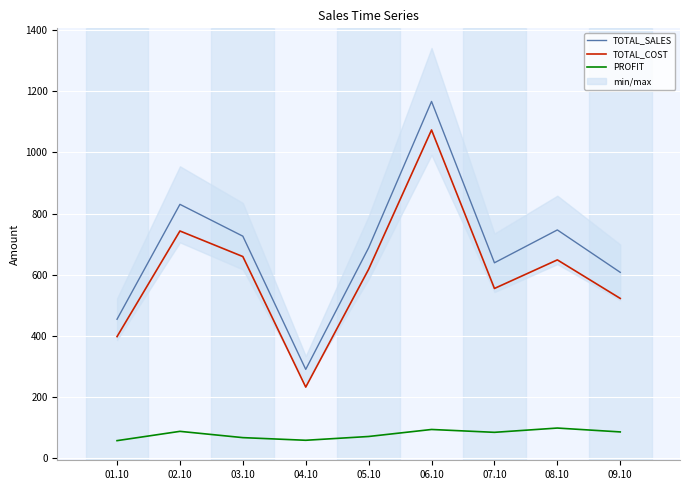

The value of TOTAL_COST at 04.10 is 389.3. True or false?

False